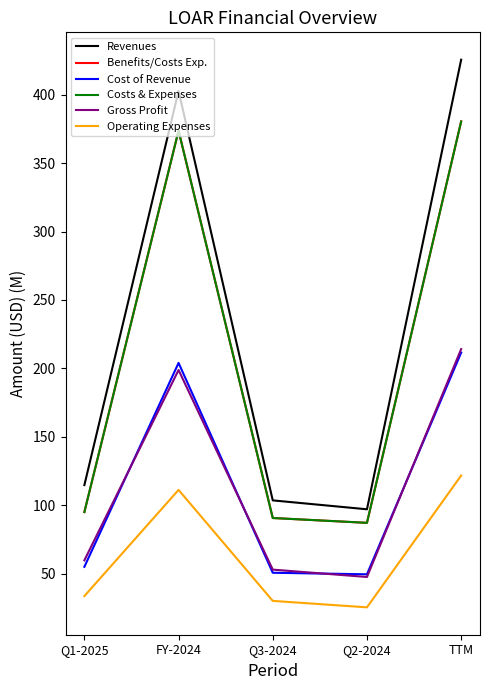

What is the label of the 5th point from the left?

TTM